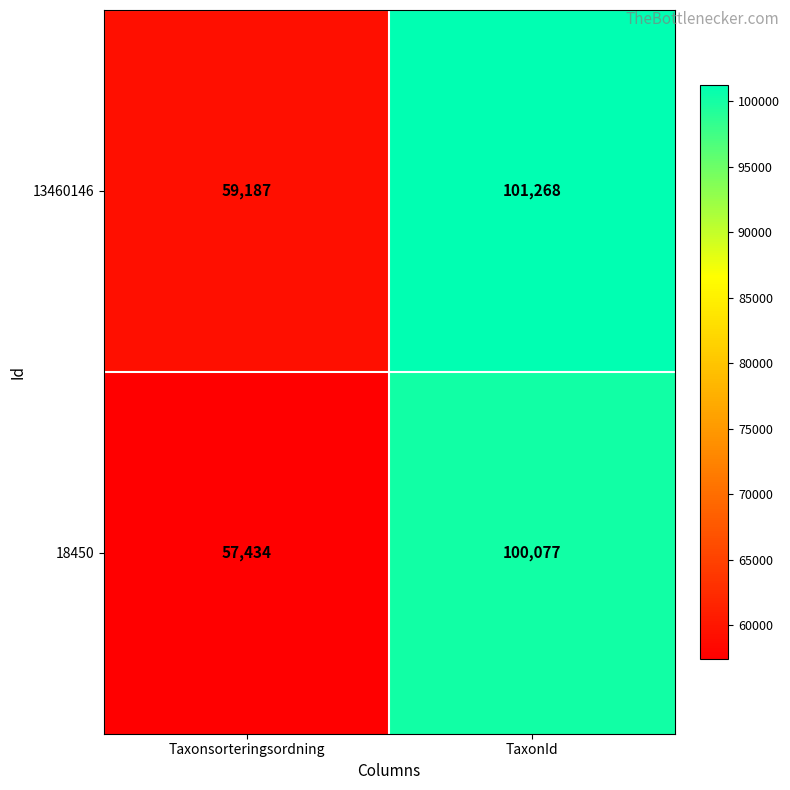

Reading right to left, extract all data points from this chart.

13460146: TaxonId=101268	Taxonsorteringsordning=59187
18450: TaxonId=100077	Taxonsorteringsordning=57434